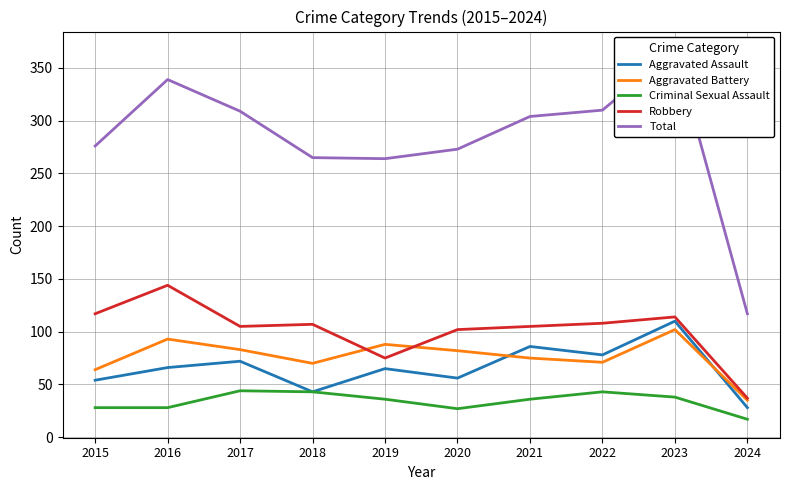

Reading left to right, what are all the values shown in this chart?

Aggravated Assault: 54	66	72	43	65	56	86	78	110	28
Aggravated Battery: 64	93	83	70	88	82	75	71	102	35
Criminal Sexual Assault: 28	28	44	43	36	27	36	43	38	17
Robbery: 117	144	105	107	75	102	105	108	114	37
Total: 276	339	309	265	264	273	304	310	367	117